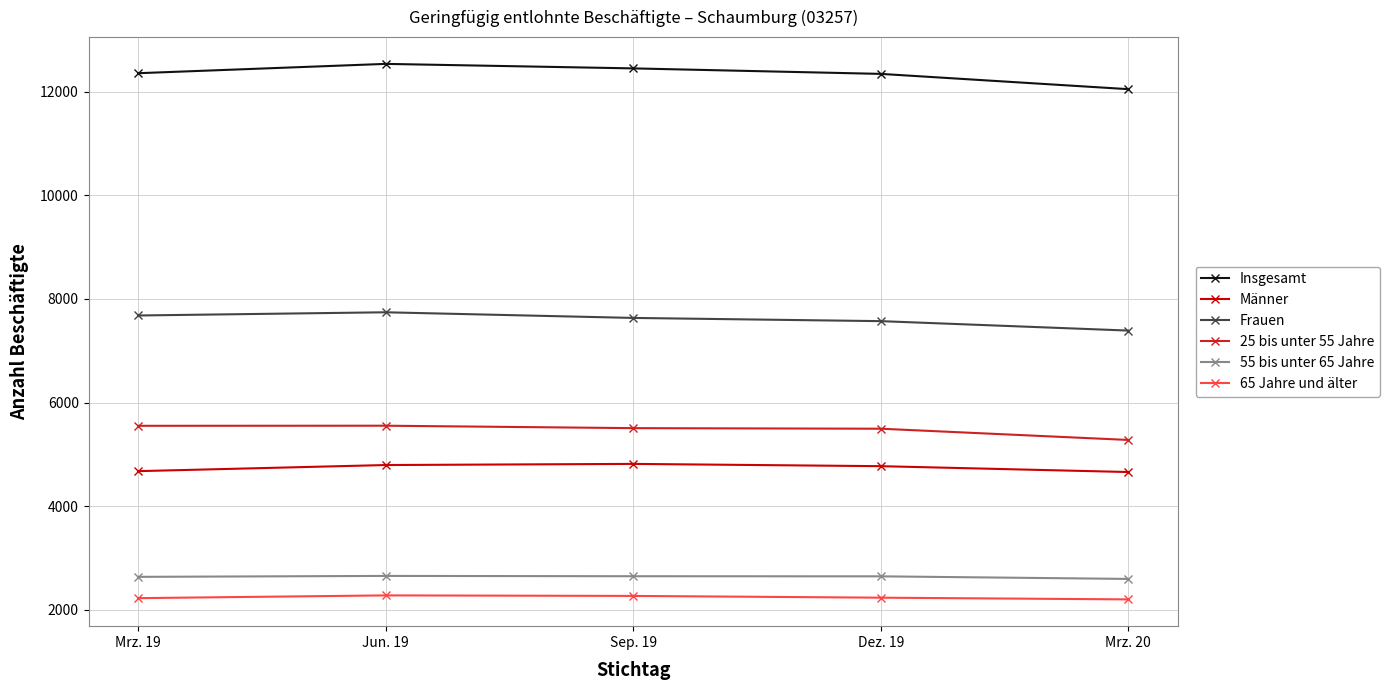

What is the greatest value displayed?

12536